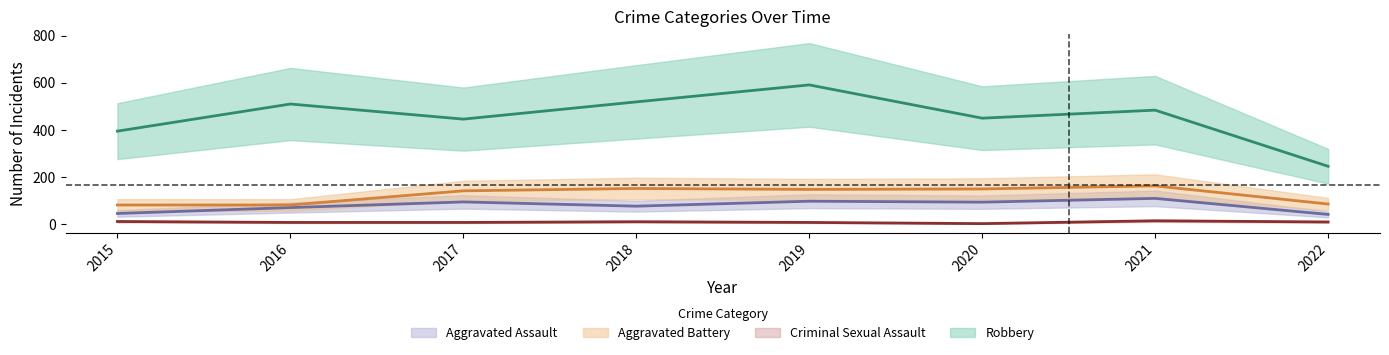

Which series changed the most between 2018 and 2021?

Robbery